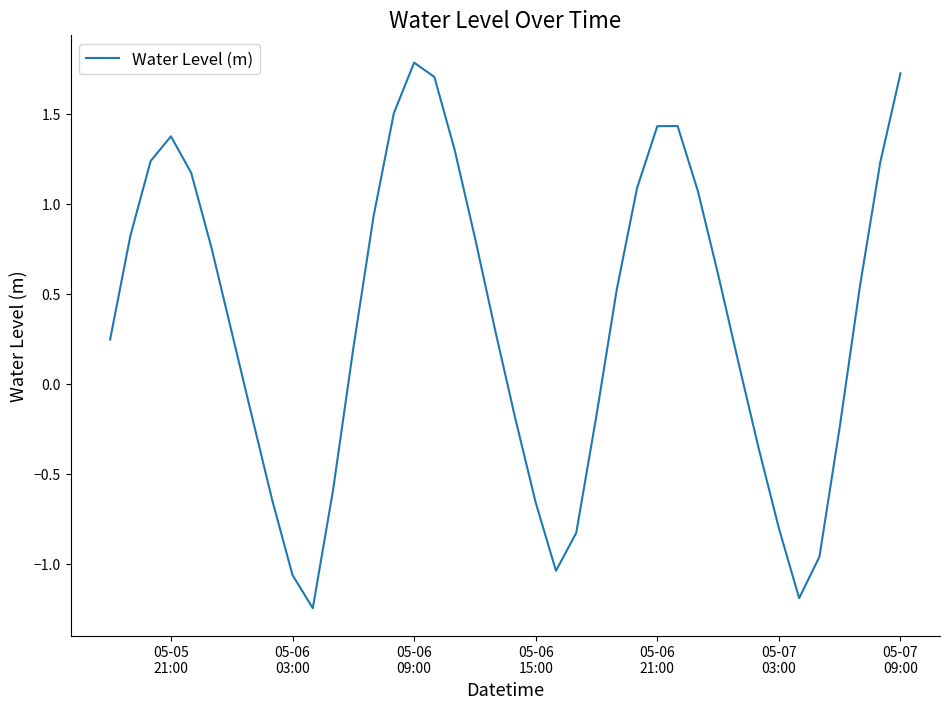

What is the maximum value shown in the chart?

1.8